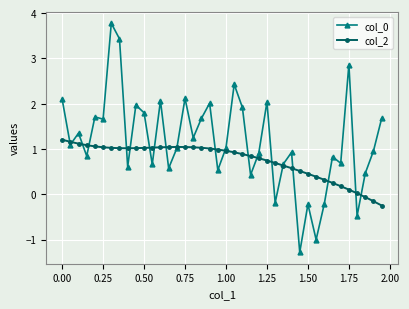

What is the value of the col_0 point at the 31st from the left?

-0.2